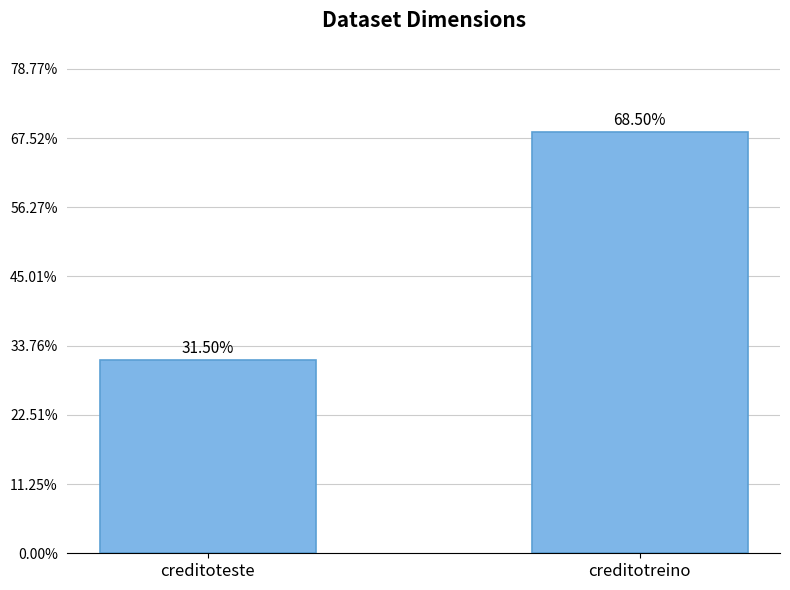

What value does the data have at creditotreino, to the nearest 5?

685